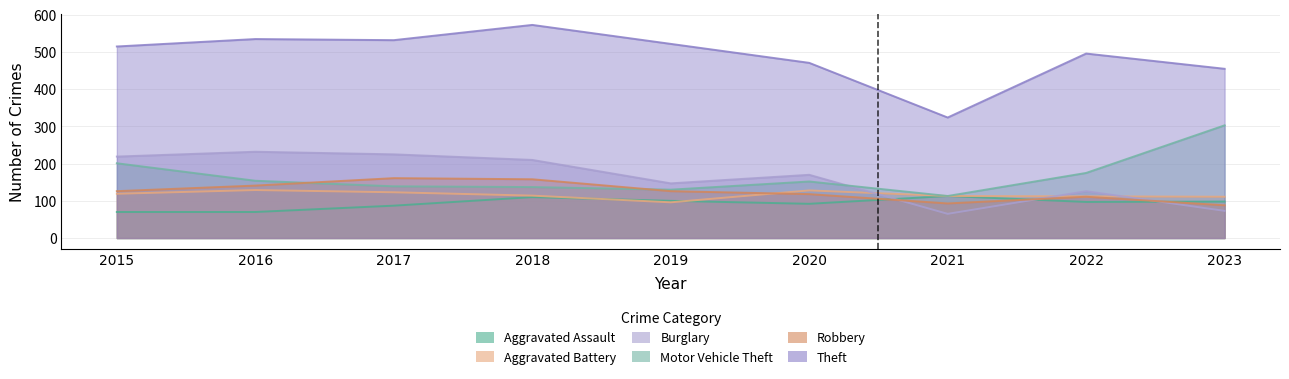

Which has a higher value, 2015 or 2019?

2019